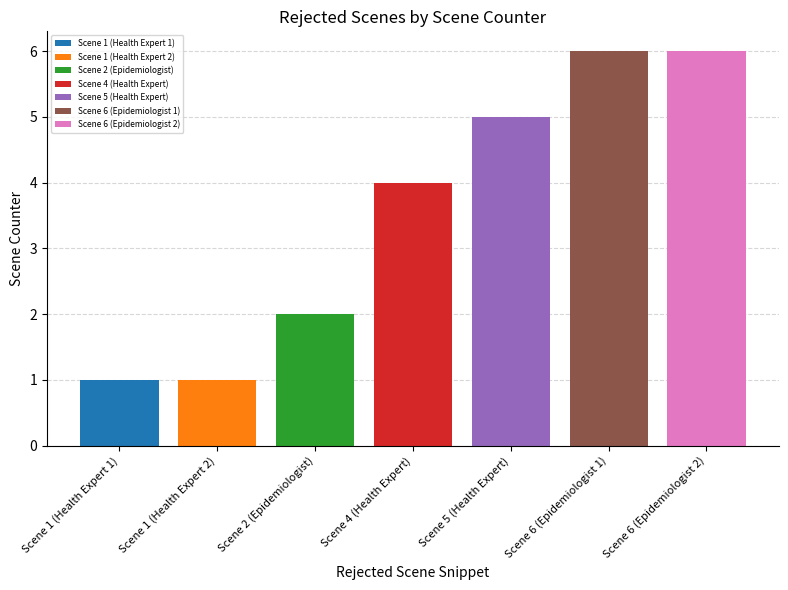

List the labels in order of Scene 1 (Health Expert 1) value, largest first.

Scene 4 (Health Expert)